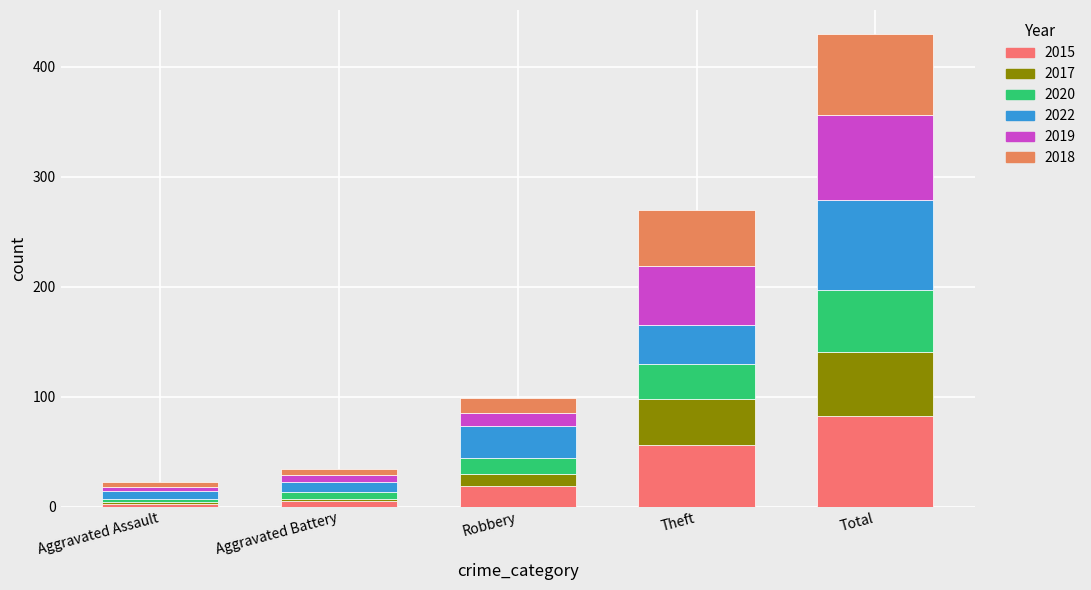

Which series has the widest spread of values?

2015